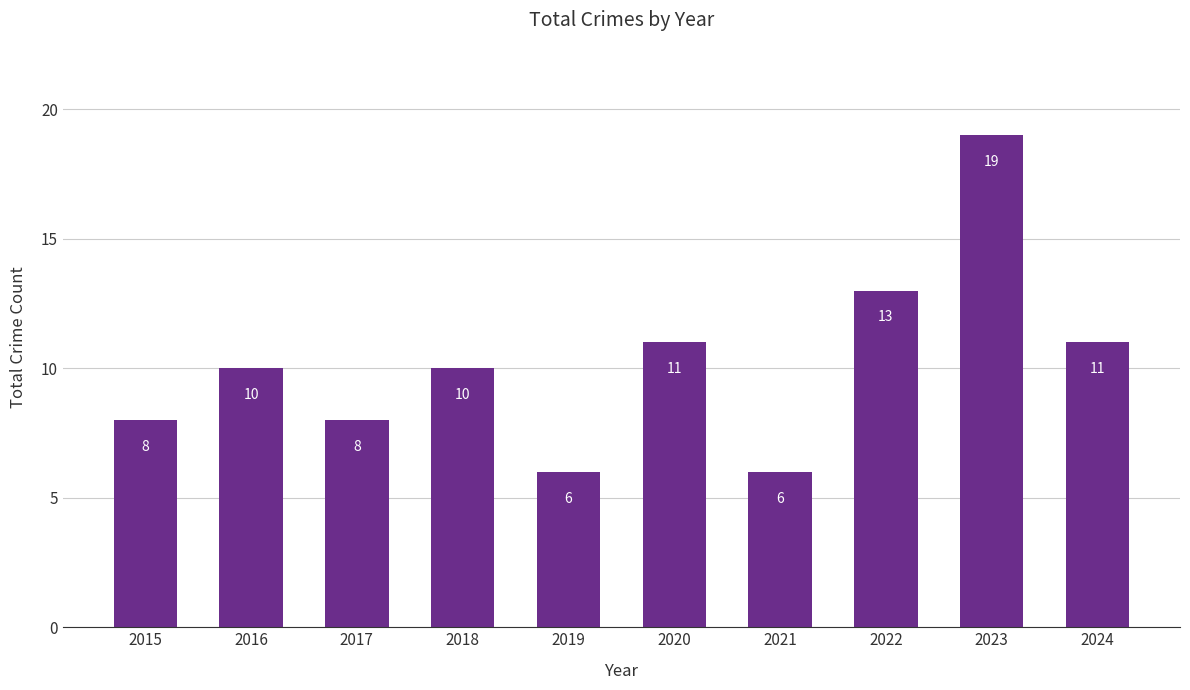

Does the chart contain any negative values?

No